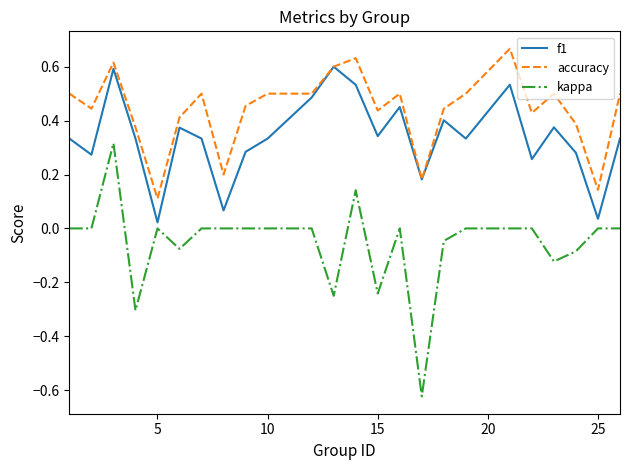

Which series has the widest spread of values?

kappa